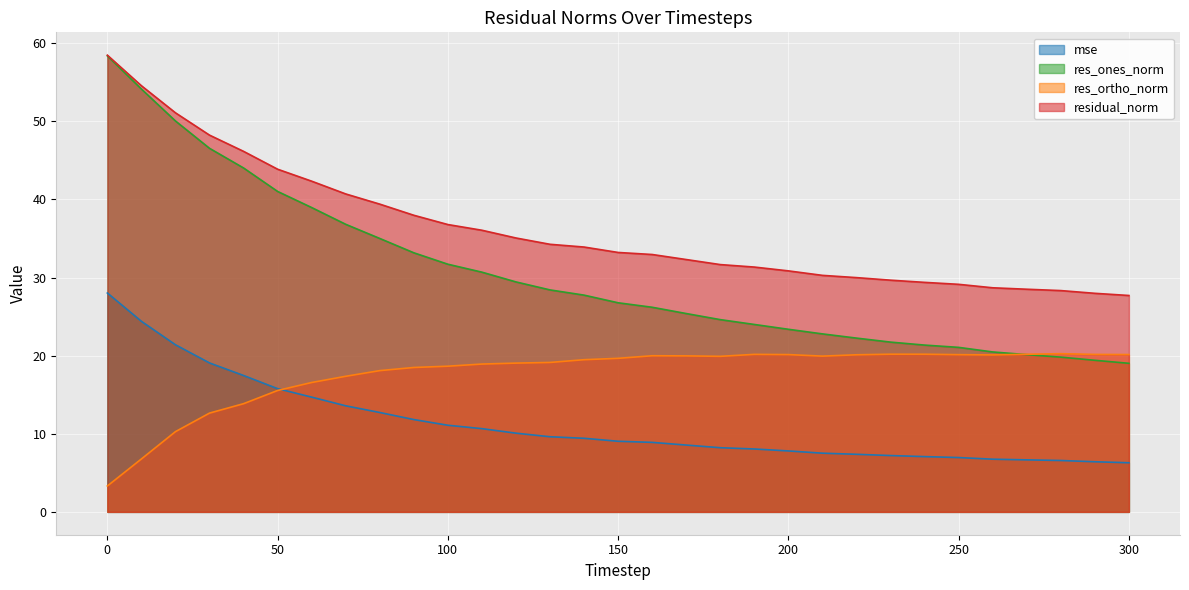

Reading left to right, what are all the values shown in this chart?

mse: 0=28.0	10=24.4	20=21.4	30=19.1	40=17.5	50=15.8	60=14.7	70=13.6	80=12.7	90=11.8	100=11.1	110=10.7	120=10.1	130=9.6	140=9.4	150=9.0	160=8.9	170=8.6	180=8.2	190=8.1	200=7.8	210=7.5	220=7.4	230=7.2	240=7.1	250=7.0	260=6.7	270=6.7	280=6.6	290=6.4	300=6.3
res_ones_norm: 0=58.4	10=54.1	20=50.0	30=46.5	40=44.0	50=41.0	60=39.0	70=36.8	80=35.0	90=33.2	100=31.7	110=30.7	120=29.4	130=28.4	140=27.7	150=26.8	160=26.2	170=25.4	180=24.6	190=24.0	200=23.4	210=22.8	220=22.2	230=21.7	240=21.4	250=21.1	260=20.5	270=20.1	280=19.8	290=19.4	300=19.0
res_ortho_norm: 0=3.3	10=6.8	20=10.3	30=12.6	40=13.9	50=15.5	60=16.6	70=17.4	80=18.1	90=18.5	100=18.7	110=18.9	120=19.0	130=19.1	140=19.5	150=19.7	160=20.0	170=20.0	180=19.9	190=20.2	200=20.1	210=19.9	220=20.1	230=20.2	240=20.2	250=20.1	260=20.1	270=20.2	280=20.3	290=20.2	300=20.1
residual_norm: 0=58.5	10=54.6	20=51.1	30=48.2	40=46.2	50=43.9	60=42.3	70=40.7	80=39.4	90=38.0	100=36.8	110=36.1	120=35.1	130=34.3	140=33.9	150=33.2	160=32.9	170=32.3	180=31.7	190=31.3	200=30.9	210=30.3	220=30.0	230=29.7	240=29.4	250=29.1	260=28.7	270=28.5	280=28.3	290=28.0	300=27.7